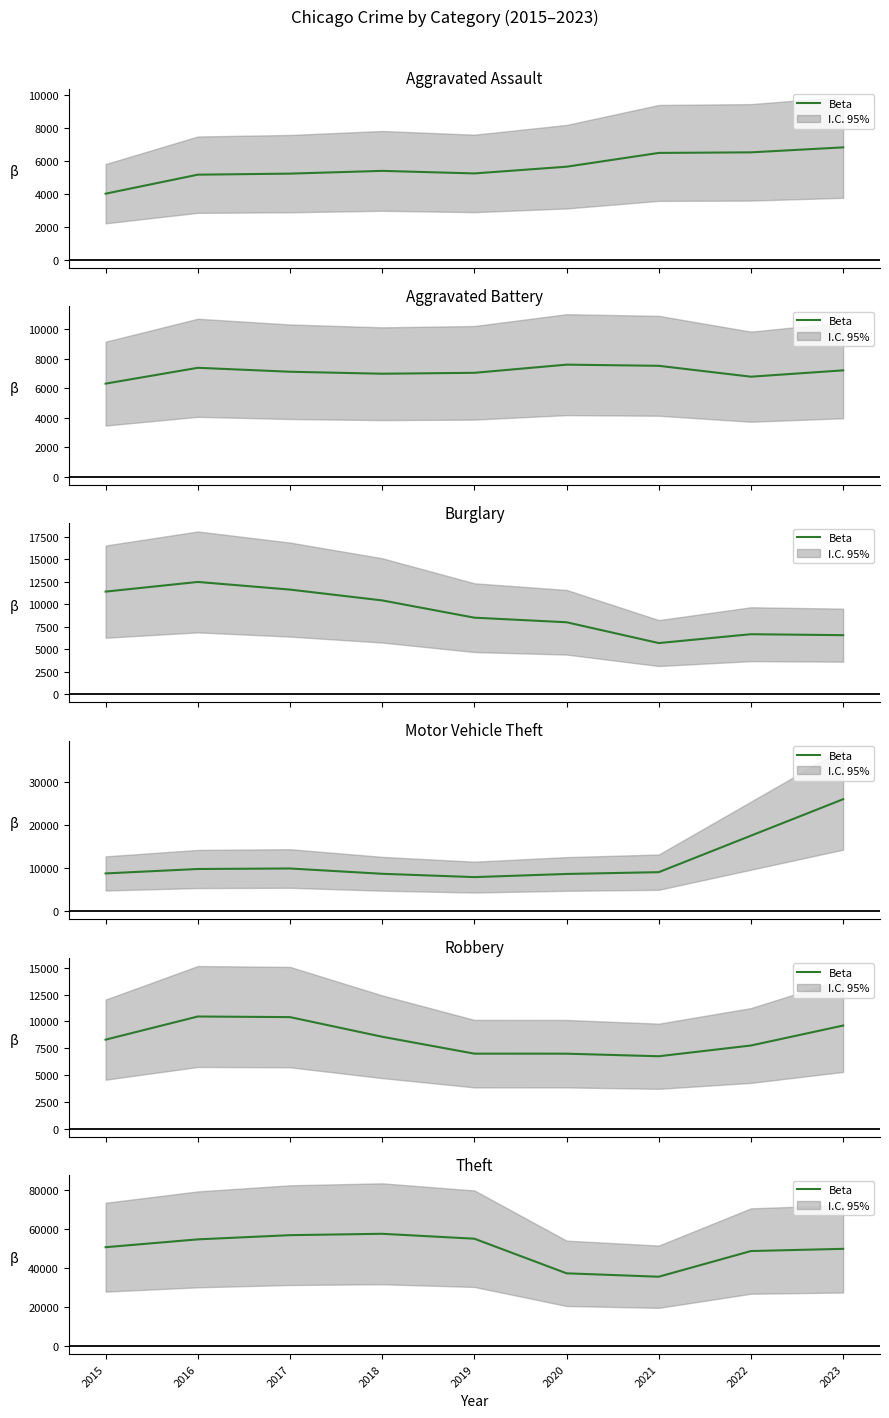

At which category does the data reach its first local valley?

2021